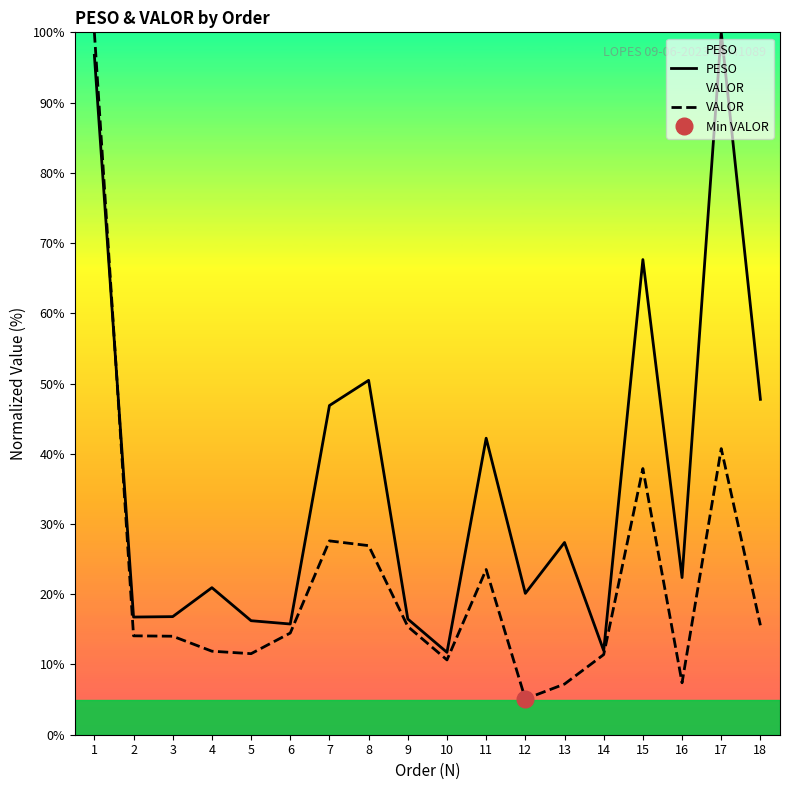

How many interior local peaks does the VALOR series have?

4